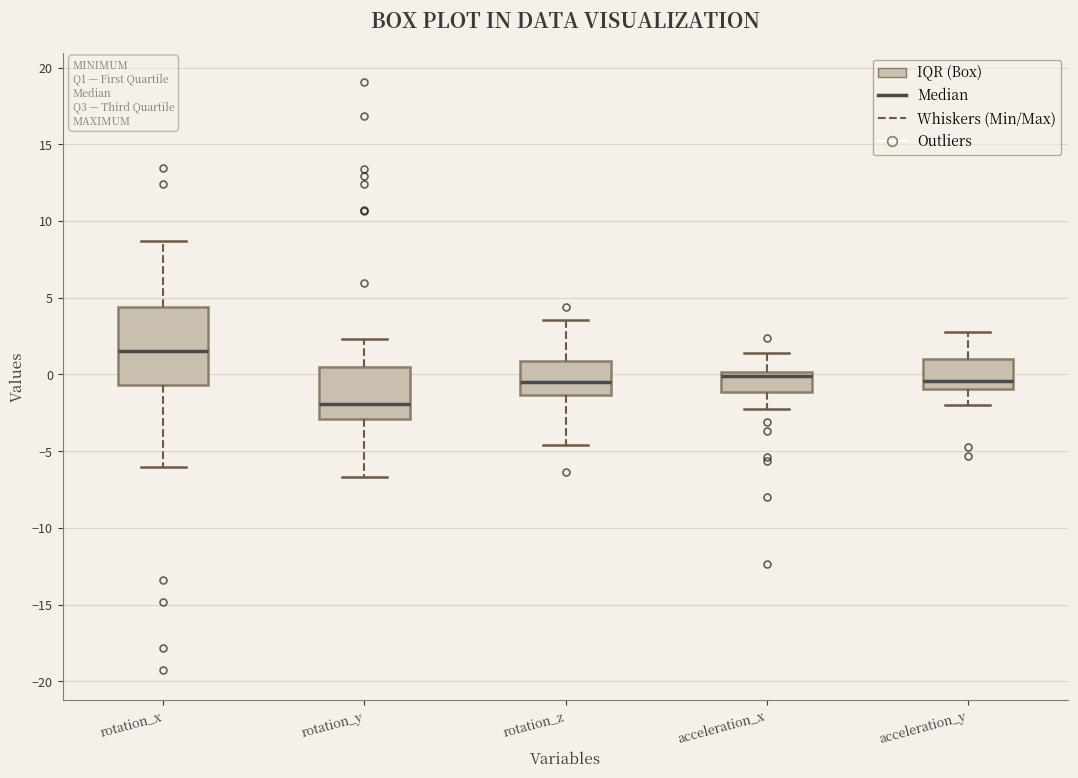

Reading left to right, read every box against the y-axis: the position of its median line, the range the box covers, and the ends of its whiskers. The values are not printed on the chart, so give them approximately, as read against the axis.

rotation_x: median 1.5, box -0.5 to 4.5, whiskers -6.0 to 8.5
rotation_y: median -2.0, box -3.0 to 0.5, whiskers -6.5 to 2.5
rotation_z: median -0.5, box -1.5 to 1.0, whiskers -4.5 to 3.5
acceleration_x: median 0.0 (just below the box's upper edge), box -1.0 to 0.0, whiskers -2.5 to 1.5
acceleration_y: median -0.5, box -1.0 to 1.0, whiskers -2.0 to 2.5